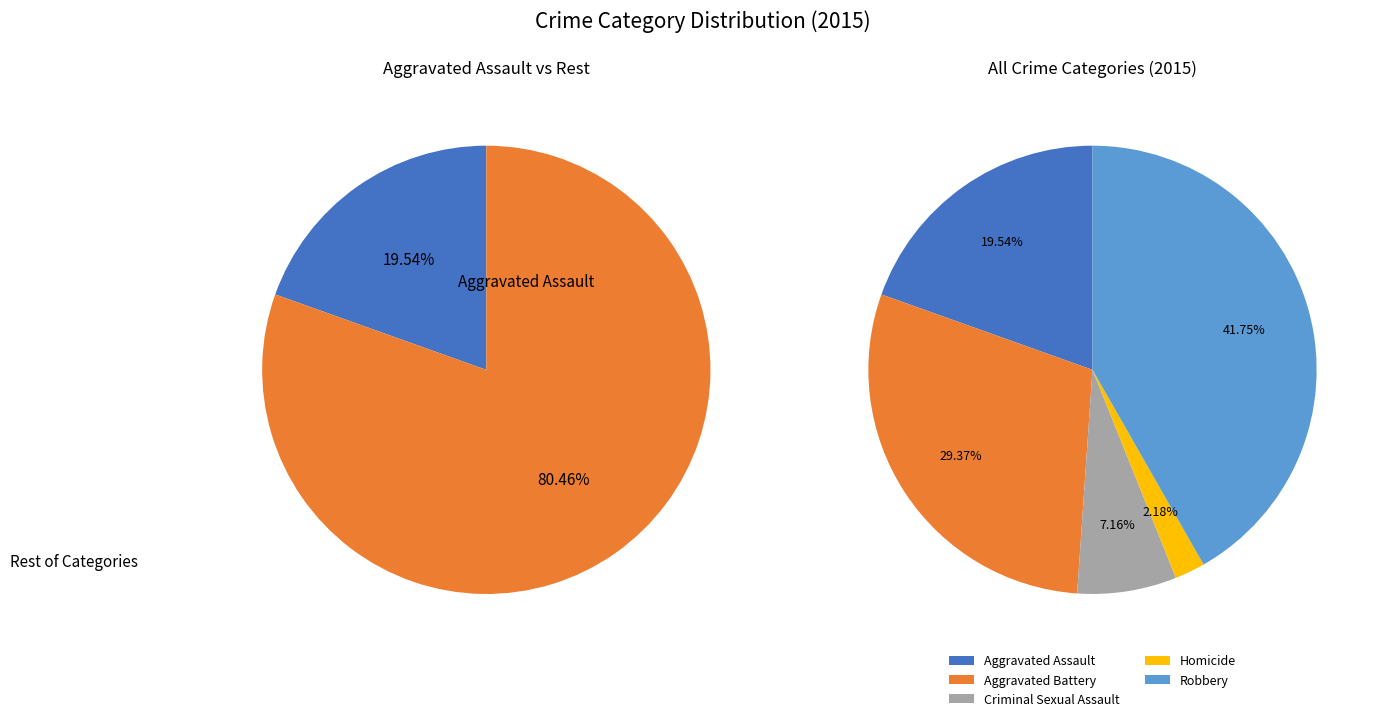

Is there any slice that represents more than half of the pie?

No